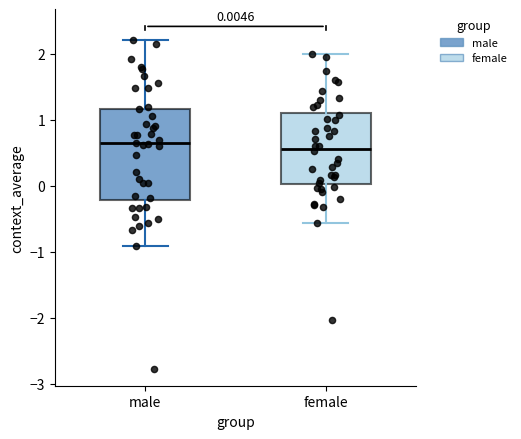

Which box is the tallest, from its lower edge to its upper edge?

male